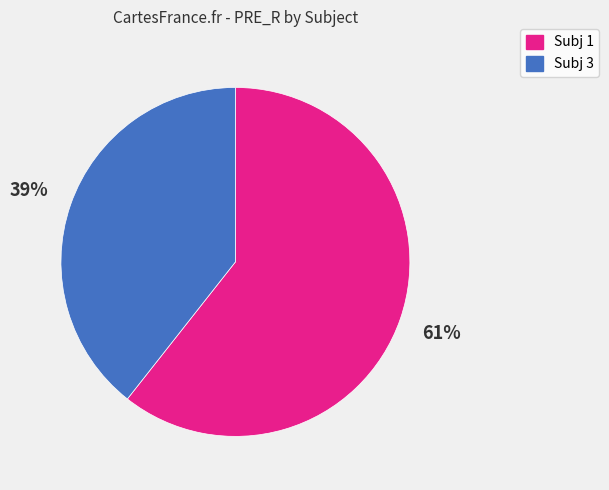

To the nearest percent, what is the average slice percentage?

50%